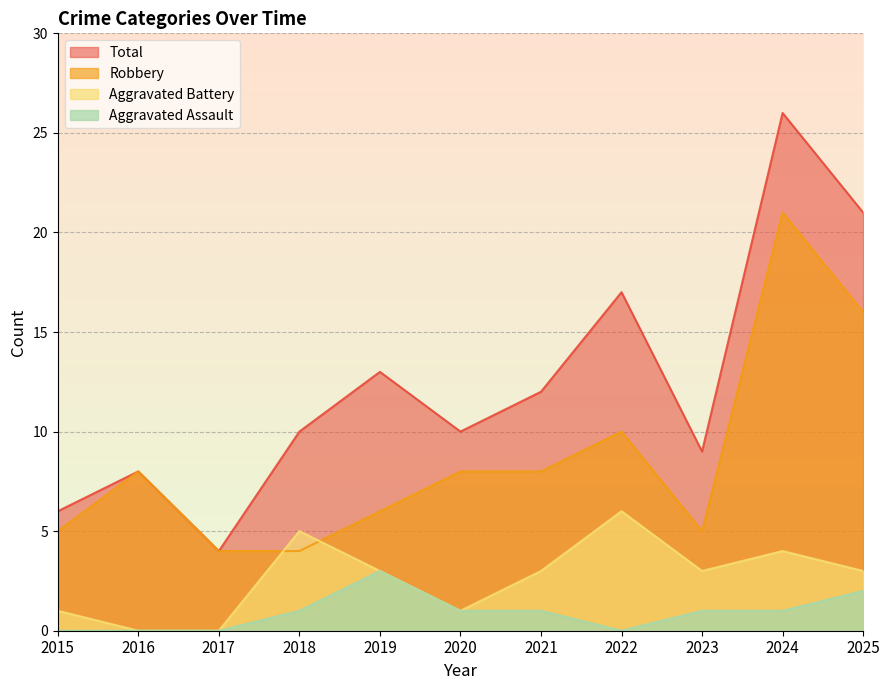

Where is Aggravated Battery nearest to the value 3?

2019